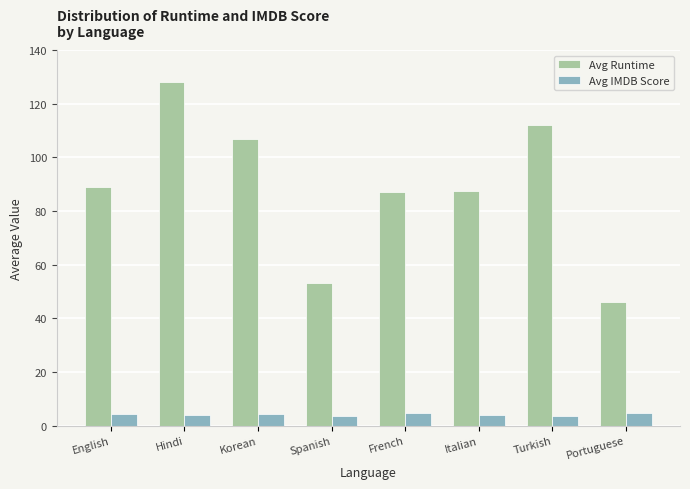

Which series changed the most between Korean and Italian?

Avg Runtime